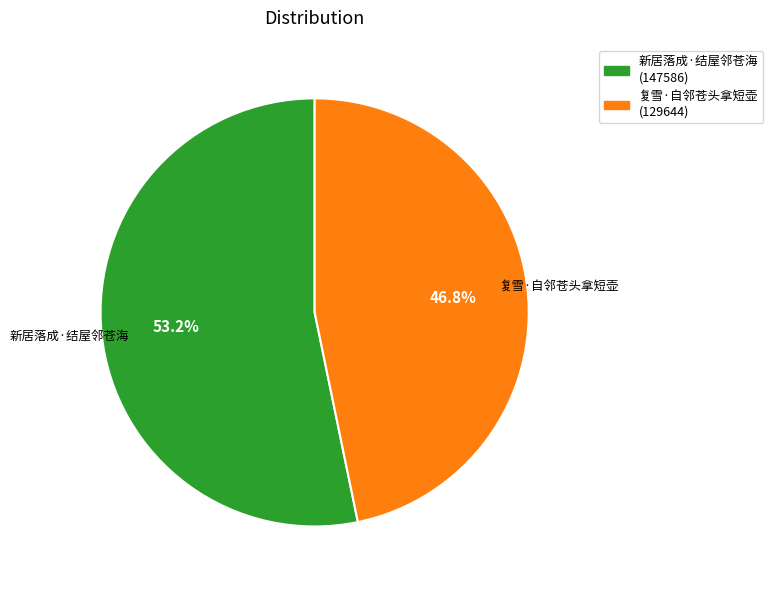

What percentage do 新居落成·结屋邻苍海 and 复雪·自邻苍头拿短壶 together represent?

100.0%